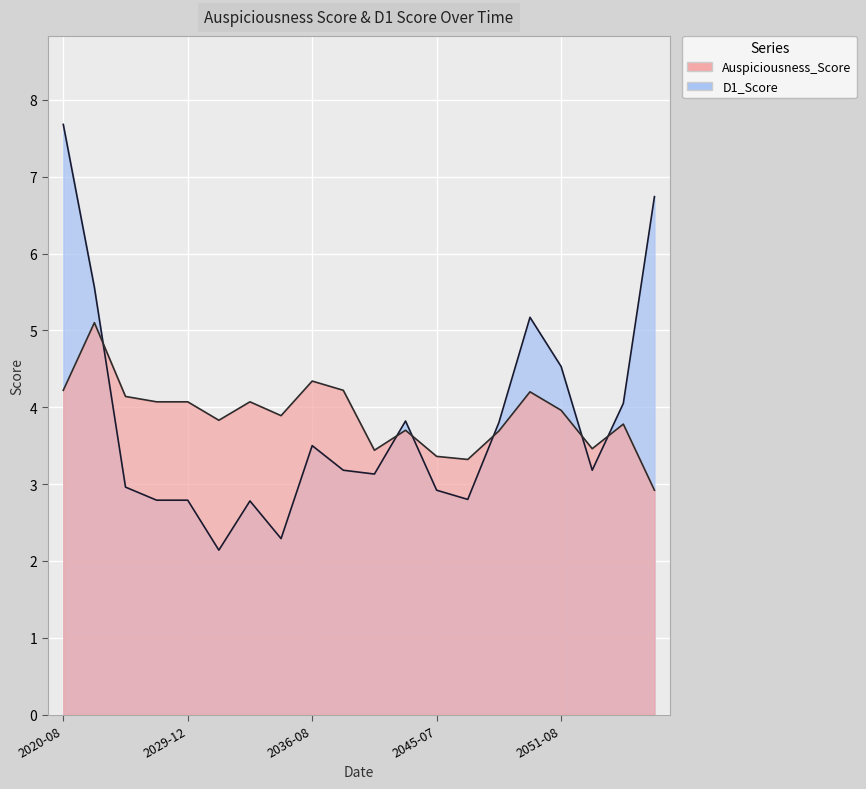

What is the minimum value shown in the chart?

2.1